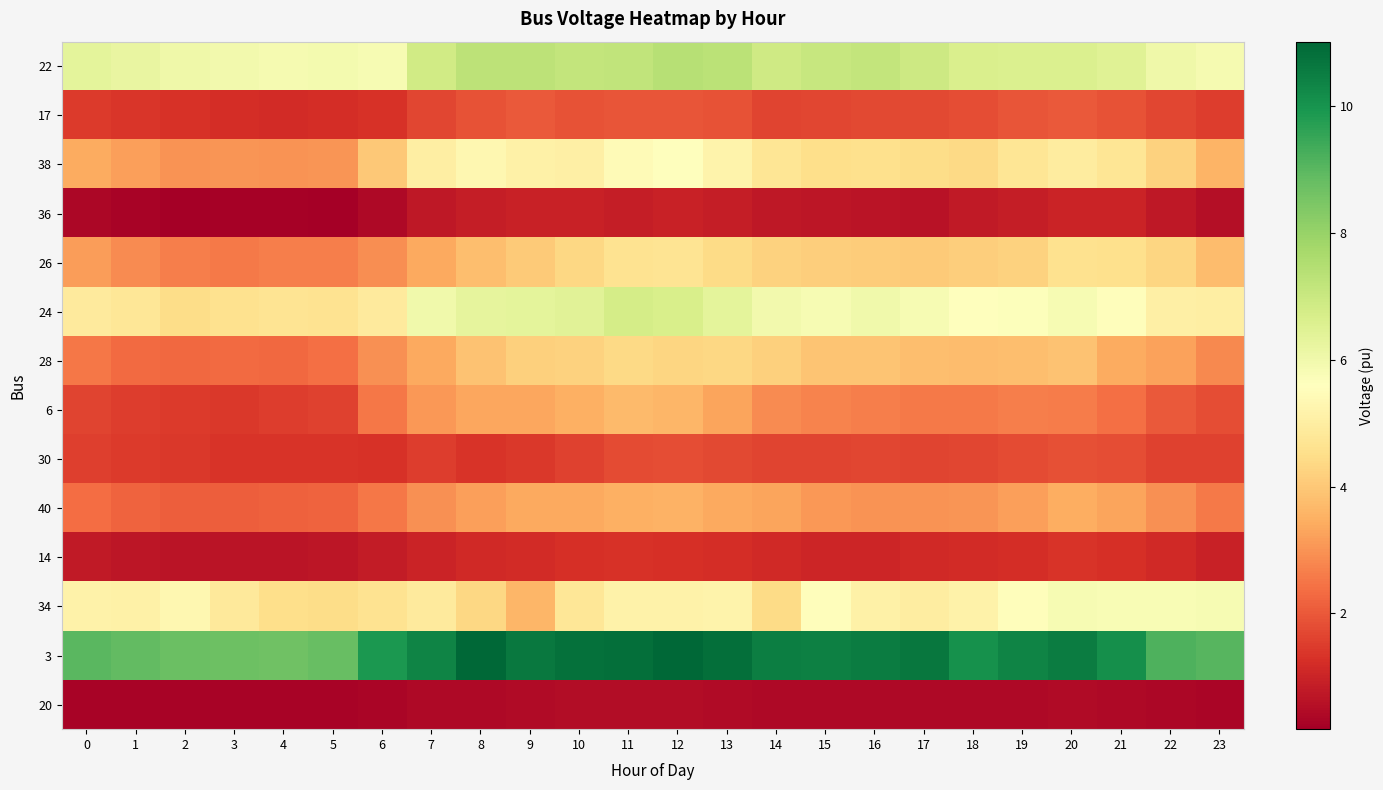

Reading right to left, transcribe all the data shown in this chart.

22: 23=5.9	22=6.0	21=6.5	20=6.6	19=6.6	18=6.6	17=6.9	16=7.1	15=7.0	14=6.9	13=7.3	12=7.4	11=7.2	10=7.1	9=7.3	8=7.3	7=6.8	6=5.8	5=5.9	4=5.9	3=5.9	2=6.0	1=6.2	0=6.3
17: 23=1.5	22=1.7	21=1.9	20=2.0	19=1.9	18=1.8	17=1.7	16=1.7	15=1.7	14=1.6	13=1.9	12=1.9	11=1.9	10=1.9	9=2.0	8=1.9	7=1.7	6=1.3	5=1.2	4=1.2	3=1.2	2=1.3	1=1.4	0=1.5
38: 23=3.6	22=4.2	21=4.7	20=4.9	19=4.7	18=4.4	17=4.5	16=4.5	15=4.5	14=4.7	13=5.2	12=5.6	11=5.4	10=5.1	9=5.1	8=5.3	7=5.0	6=4.0	5=3.0	4=3.0	3=3.0	2=3.0	1=3.2	0=3.4
36: 23=0.5	22=0.8	21=1.0	20=1.0	19=0.9	18=0.8	17=0.6	16=0.6	15=0.7	14=0.8	13=0.9	12=0.9	11=0.9	10=0.9	9=0.9	8=0.9	7=0.7	6=0.4	5=0.2	4=0.2	3=0.3	2=0.2	1=0.3	0=0.4
26: 23=3.8	22=4.3	21=4.6	20=4.6	19=4.2	18=4.1	17=4.1	16=4.1	15=4.1	14=4.2	13=4.4	12=4.7	11=4.6	10=4.4	9=4.0	8=3.8	7=3.4	6=2.9	5=2.6	4=2.7	3=2.6	2=2.7	1=2.9	0=3.2
24: 23=5.0	22=5.1	21=5.5	20=5.8	19=5.7	18=5.6	17=5.8	16=6.0	15=5.8	14=6.0	13=6.4	12=6.7	11=6.8	10=6.4	9=6.4	8=6.3	7=6.0	6=4.9	5=4.7	4=4.7	3=4.6	2=4.5	1=4.8	0=4.9
28: 23=2.8	22=3.2	21=3.4	20=3.9	19=3.8	18=3.8	17=3.8	16=3.9	15=3.9	14=4.2	13=4.3	12=4.3	11=4.4	10=4.2	9=4.2	8=3.9	7=3.4	6=2.9	5=2.4	4=2.3	3=2.3	2=2.3	1=2.3	0=2.5
6: 23=1.8	22=2.0	21=2.4	20=2.6	19=2.7	18=2.6	17=2.6	16=2.6	15=2.8	14=2.9	13=3.3	12=3.6	11=3.7	10=3.5	9=3.3	8=3.3	7=3.1	6=2.5	5=1.6	4=1.5	3=1.4	2=1.5	1=1.5	0=1.6
30: 23=1.6	22=1.6	21=1.8	20=1.9	19=1.8	18=1.7	17=1.6	16=1.7	15=1.7	14=1.6	13=1.7	12=1.8	11=1.8	10=1.6	9=1.4	8=1.4	7=1.5	6=1.3	5=1.3	4=1.3	3=1.3	2=1.4	1=1.5	0=1.6
40: 23=2.6	22=3.0	21=3.3	20=3.5	19=3.2	18=3.0	17=3.0	16=3.0	15=3.1	14=3.3	13=3.4	12=3.5	11=3.5	10=3.4	9=3.4	8=3.2	7=2.9	6=2.5	5=2.2	4=2.1	3=2.1	2=2.1	1=2.2	0=2.4
14: 23=1.0	22=1.1	21=1.3	20=1.3	19=1.2	18=1.2	17=1.1	16=1.1	15=1.1	14=1.1	13=1.2	12=1.3	11=1.3	10=1.3	9=1.2	8=1.1	7=1.0	6=0.8	5=0.7	4=0.6	3=0.6	2=0.7	1=0.7	0=0.8
34: 23=5.8	22=5.8	21=5.8	20=5.8	19=5.5	18=5.1	17=5.0	16=5.1	15=5.5	14=4.4	13=5.2	12=5.2	11=5.2	10=4.8	9=3.6	8=4.4	7=4.9	6=4.6	5=4.5	4=4.5	3=4.8	2=5.3	1=5.1	0=5.2
3: 23=9.1	22=9.2	21=10.1	20=10.5	19=10.4	18=10.1	17=10.6	16=10.5	15=10.5	14=10.5	13=10.8	12=11.0	11=10.8	10=10.8	9=10.6	8=11.0	7=10.4	6=9.9	5=8.8	4=8.6	3=8.7	2=8.8	1=8.9	0=9.0
20: 23=0.3	22=0.4	21=0.4	20=0.4	19=0.4	18=0.4	17=0.4	16=0.4	15=0.4	14=0.4	13=0.4	12=0.5	11=0.5	10=0.5	9=0.5	8=0.4	7=0.4	6=0.3	5=0.3	4=0.3	3=0.3	2=0.3	1=0.3	0=0.3